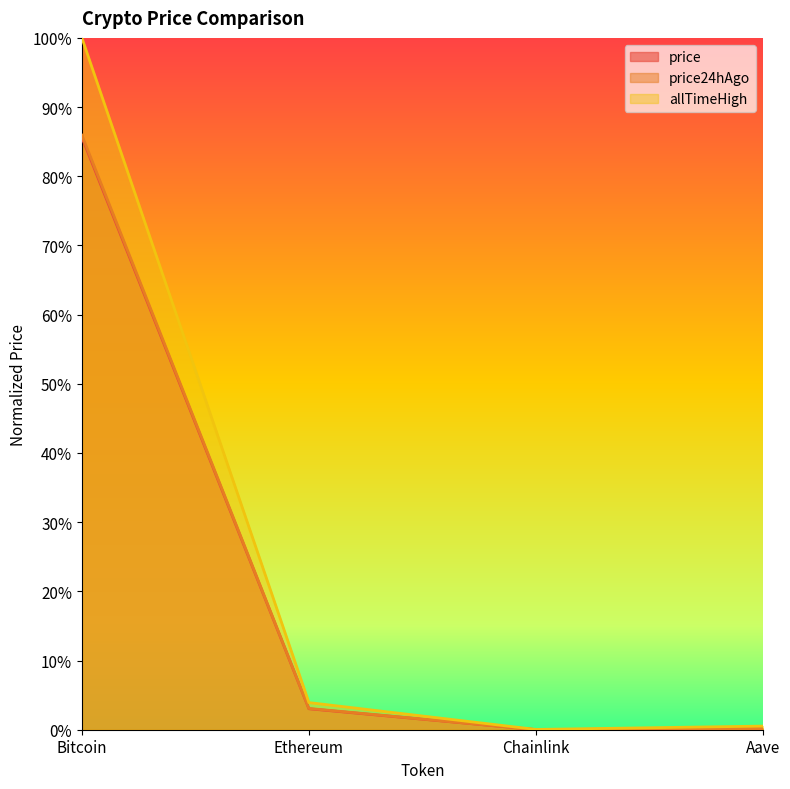

The value of price24hAgo at Chainlink is 0.0. True or false?

True